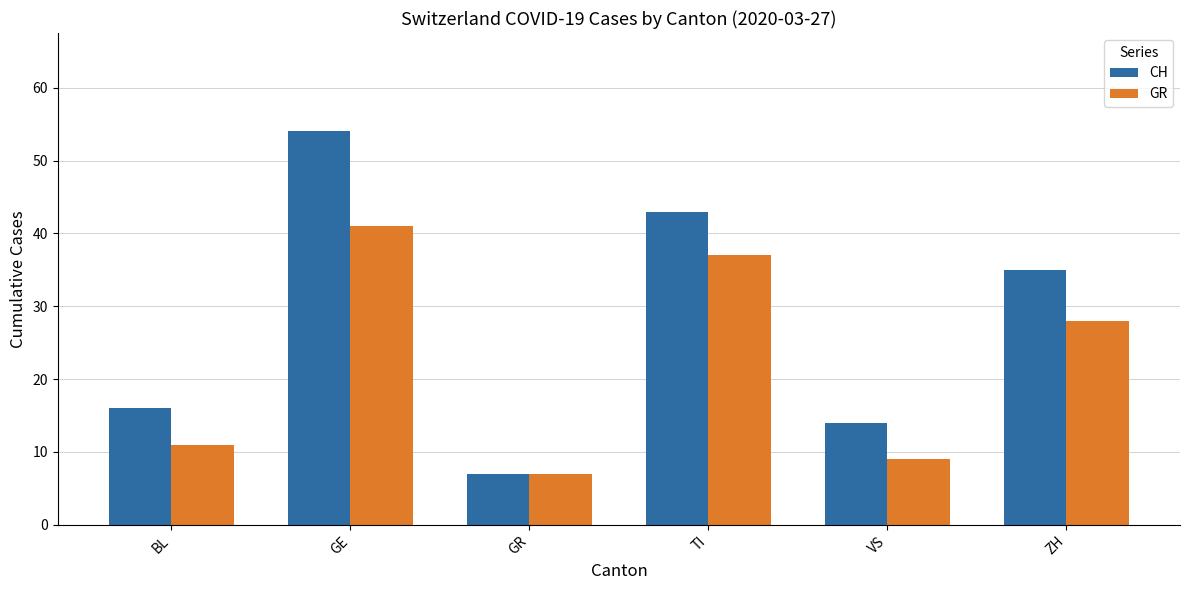

What is the label of the 1st bar from the right?

ZH